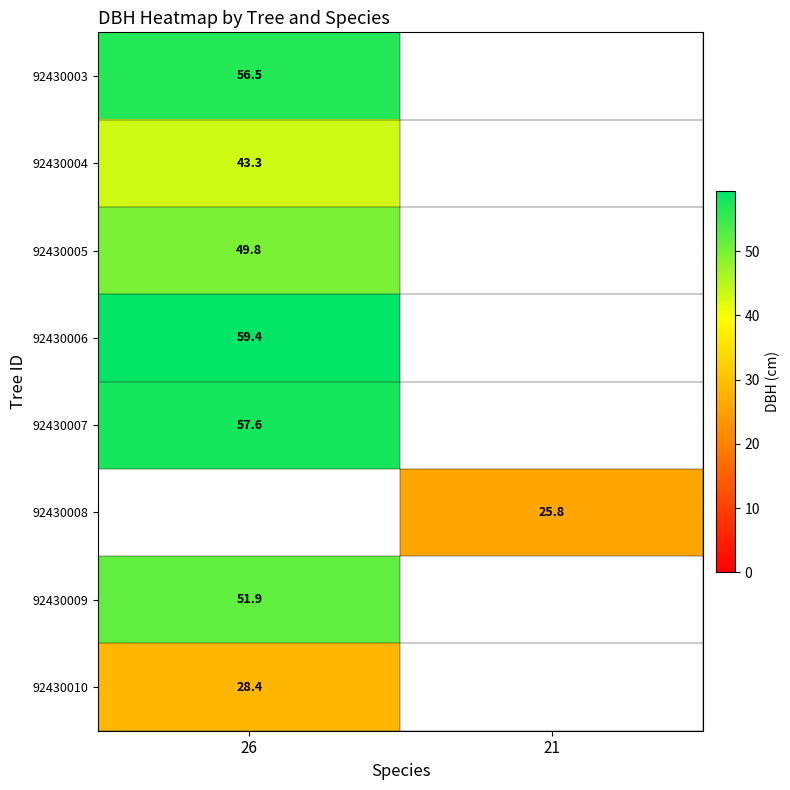

Is the value of 92430004 at 26 greater than the value of 92430003 at 26?

No